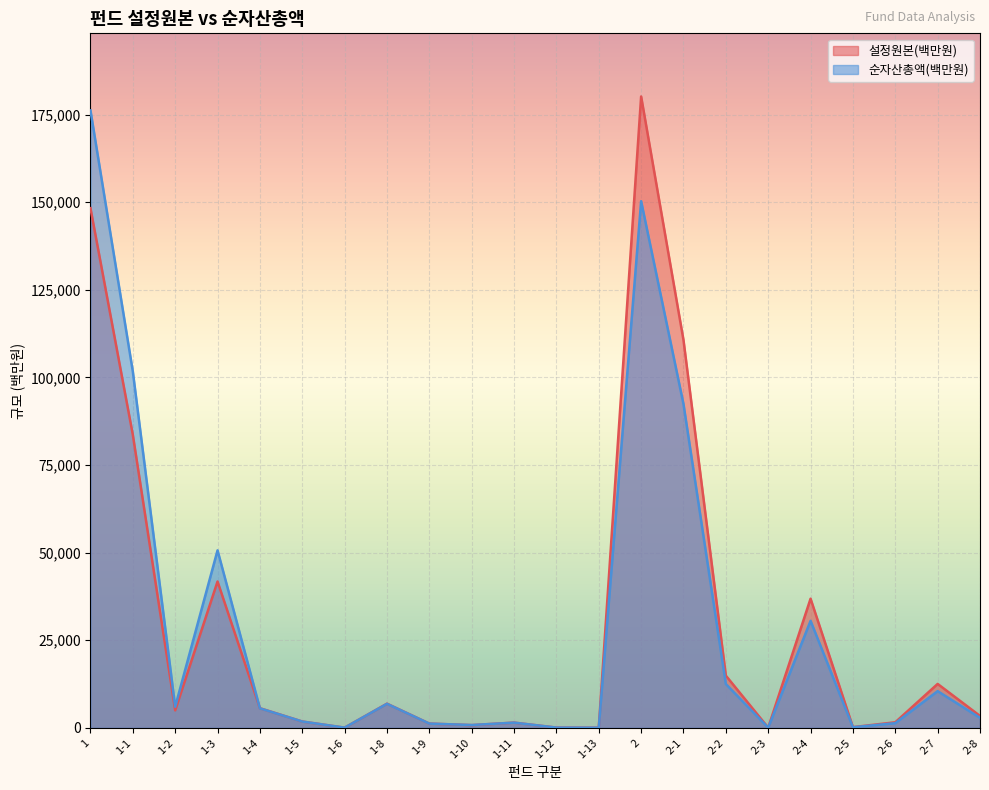

True or false: 설정원본(백만원) has a value of 4988 at 1-2.

True